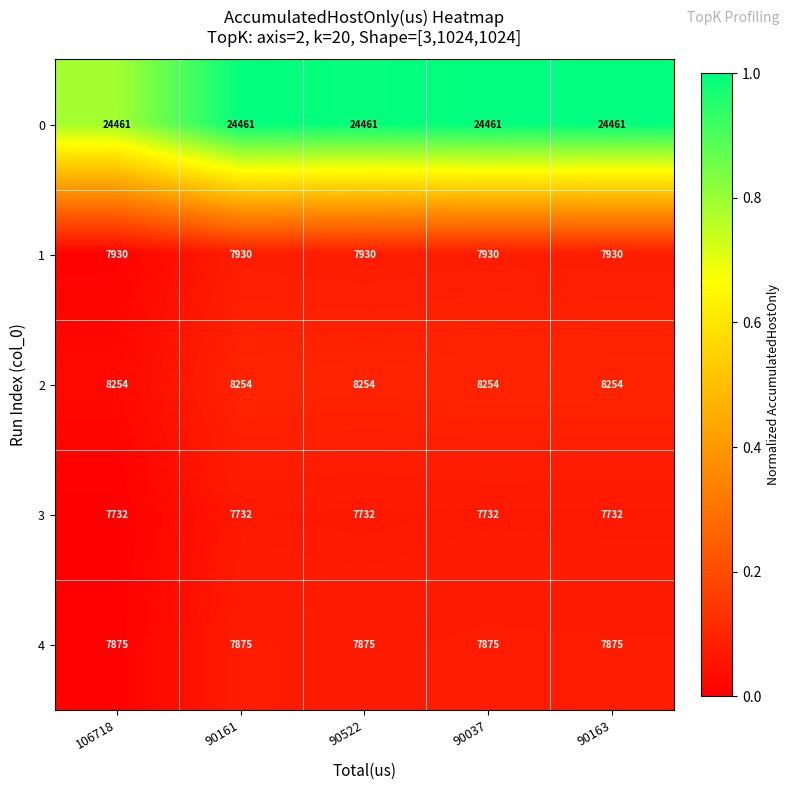

True or false: 3 has a value of 7732 at 90522.

True